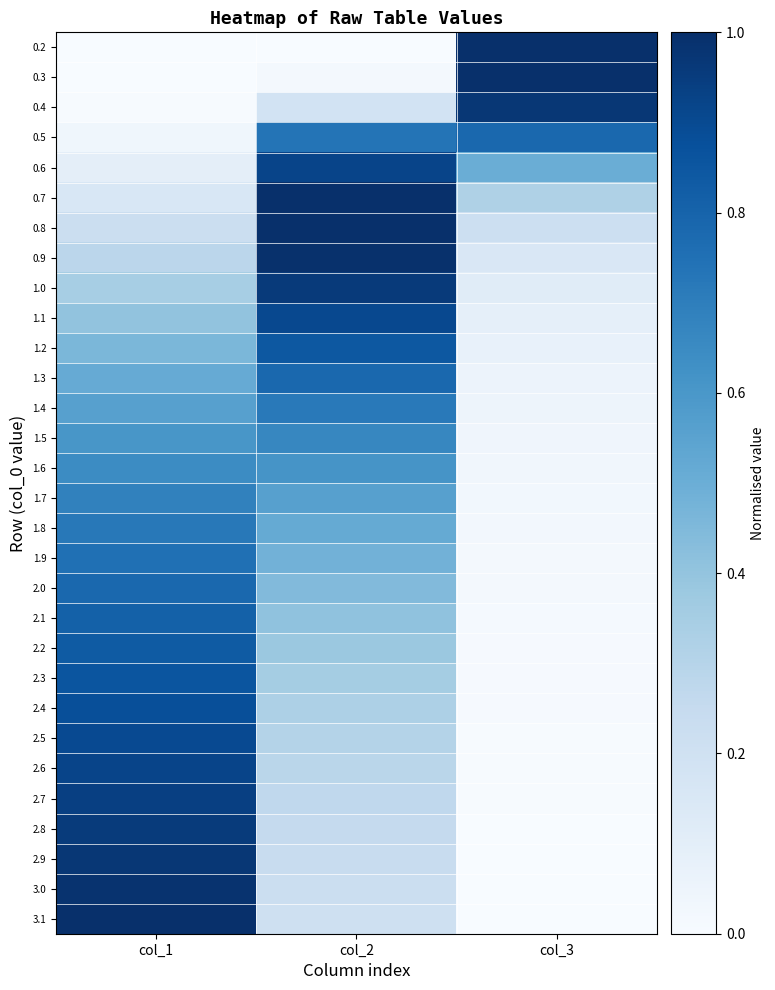

How many series are shown in this chart?

30